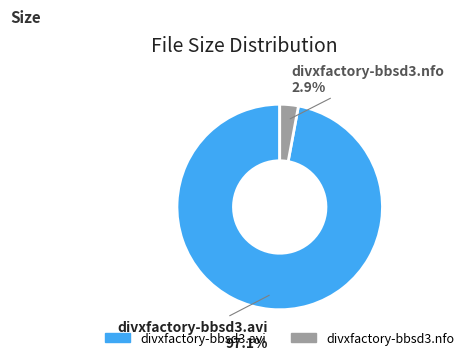

What percentage is the divxfactory-bbsd3.nfo slice, to the nearest percent?

3%